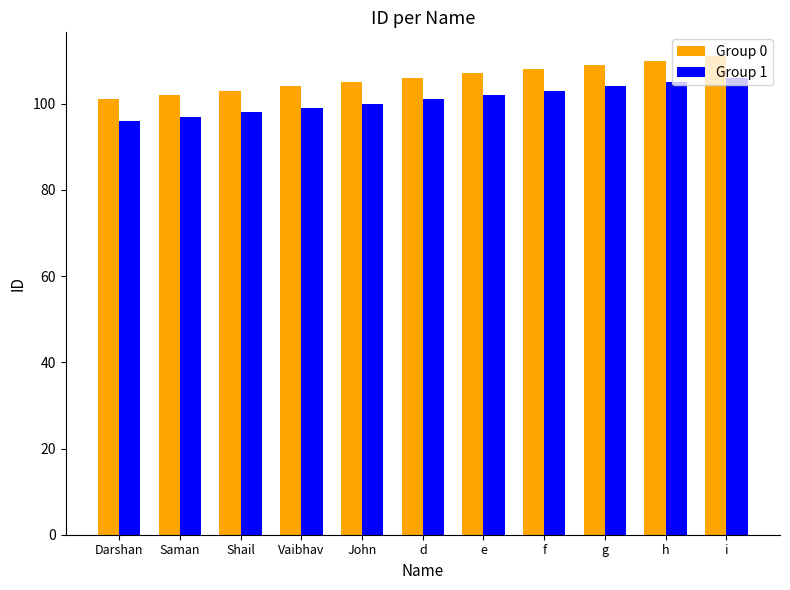

Reading left to right, transcribe all the data shown in this chart.

Group 0: Darshan=101	Saman=102	Shail=103	Vaibhav=104	John=105	d=106	e=107	f=108	g=109	h=110	i=111
Group 1: Darshan=96	Saman=97	Shail=98	Vaibhav=99	John=100	d=101	e=102	f=103	g=104	h=105	i=106